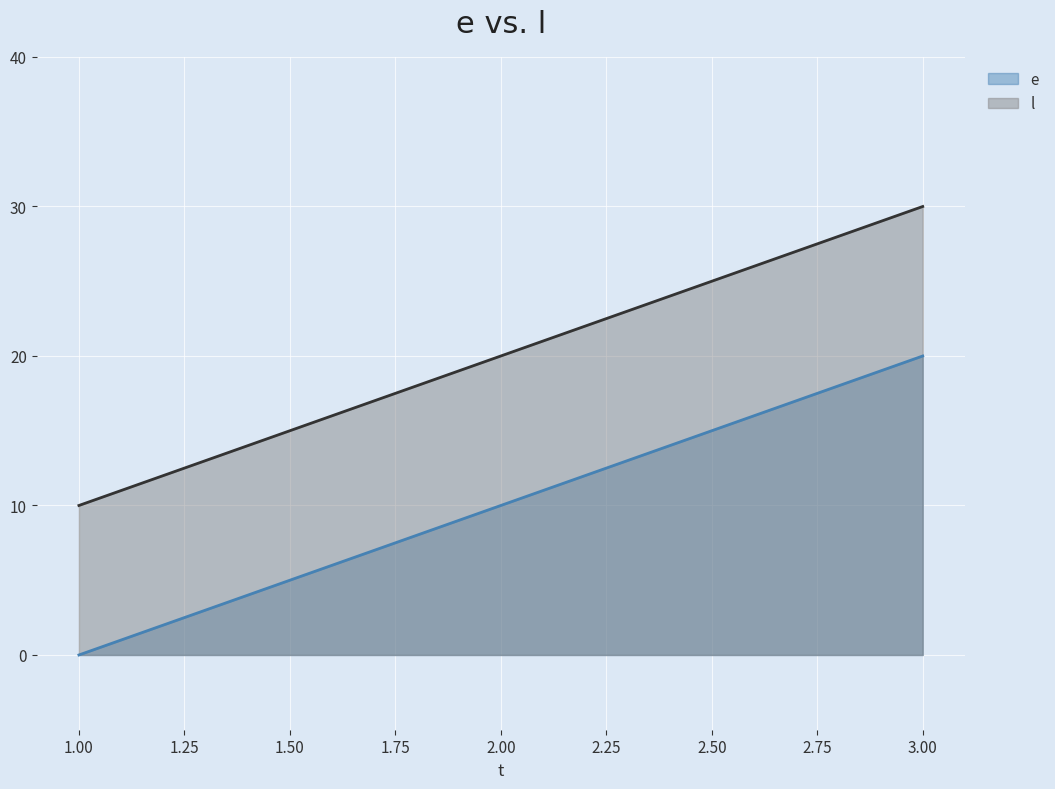

Count the l values in the range 10 to 30.

3